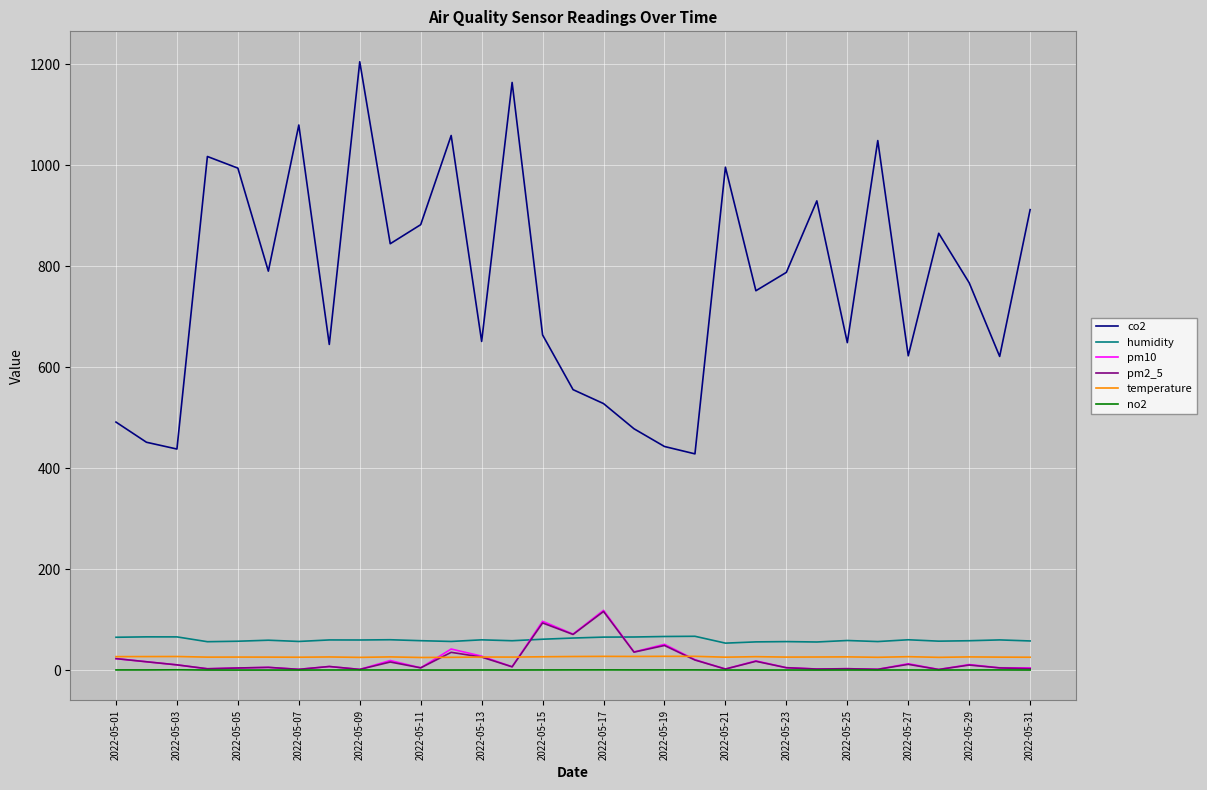

True or false: humidity and temperature cross at least once.

False